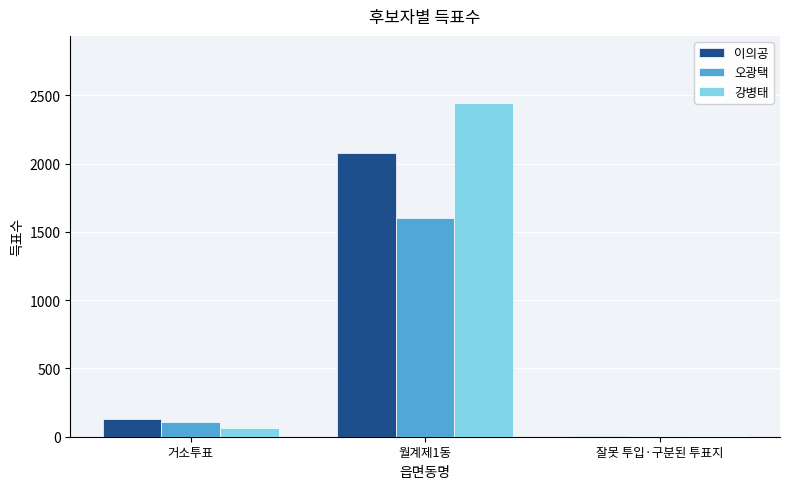

What is the sum of the 이의공 values at 월계제1동 and 잘못 투입·구분된 투표지?

2079